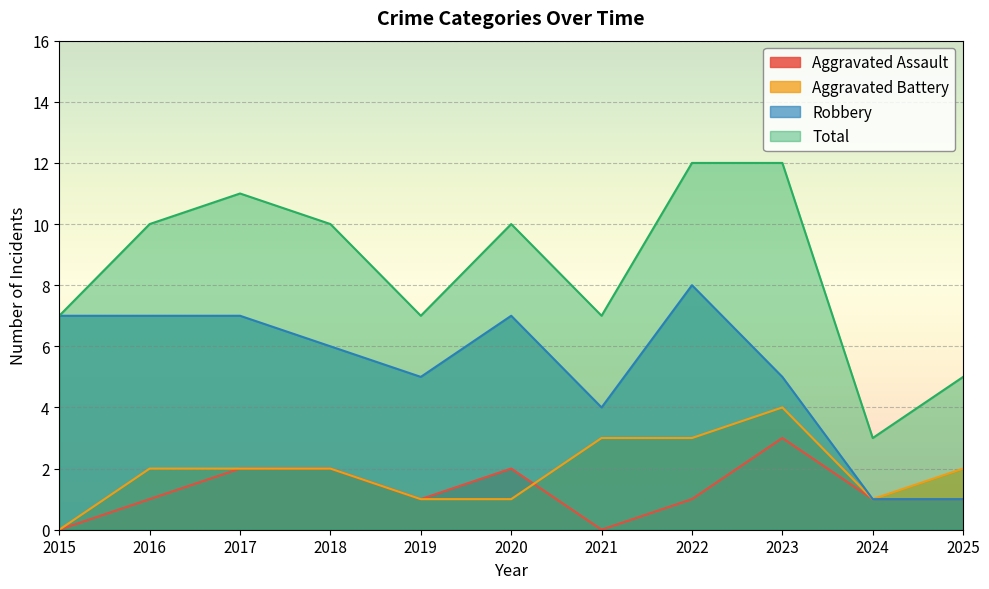

True or false: Aggravated Assault has a value of 3 at 2023.

True